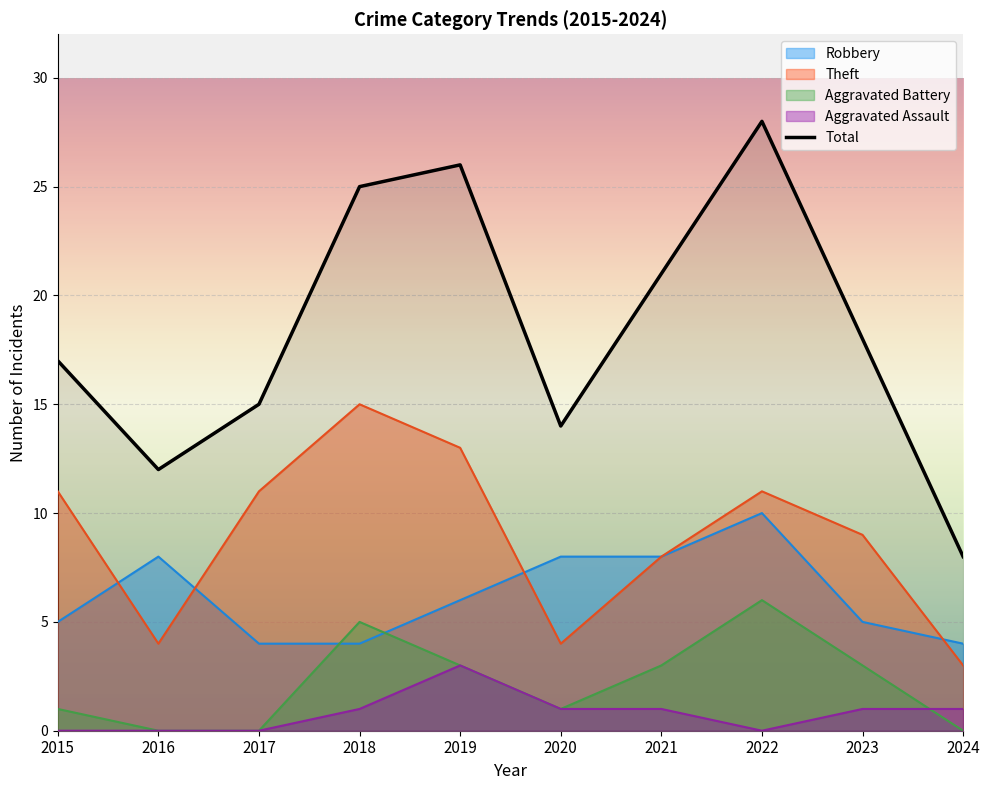

Approximately how many times larger is the value at 2020 compared to 2017?

0.9